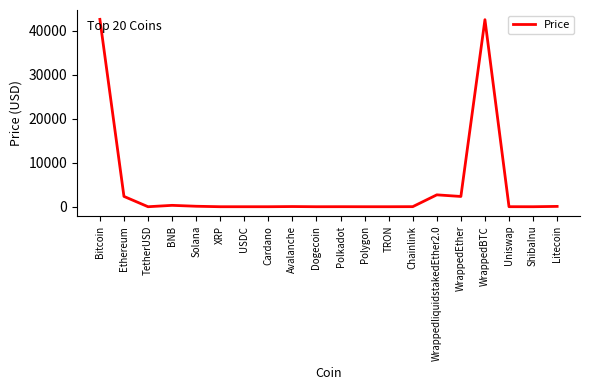

What is the maximum value shown in the chart?

42554.7